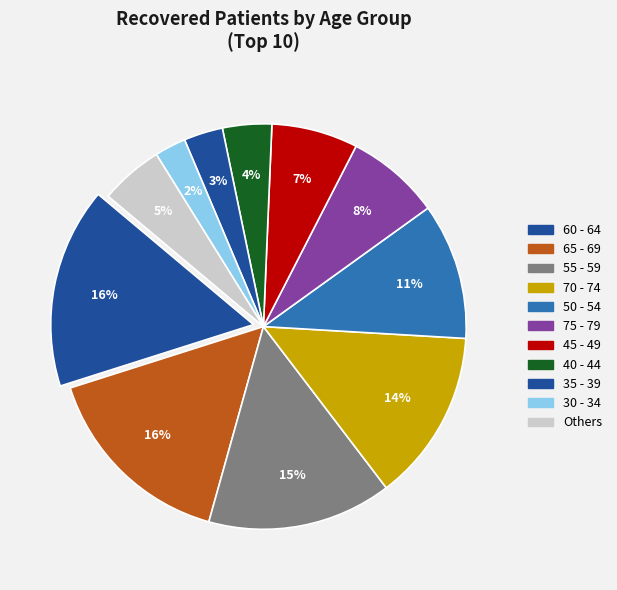

What is the largest slice in the pie chart?

60 - 64